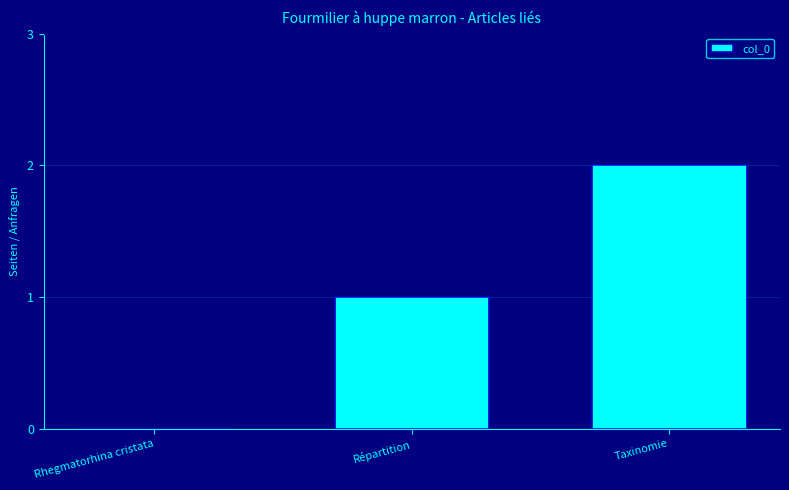

At which category does the chart reach its peak across all series?

Taxinomie